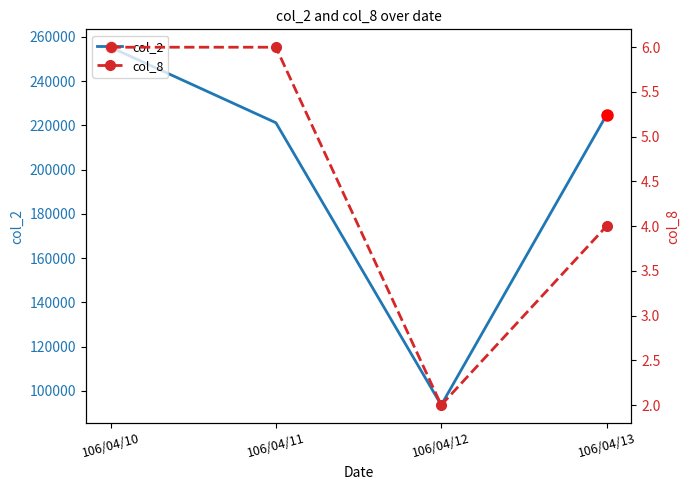

How many interior local valleys does the col_8 series have?

1